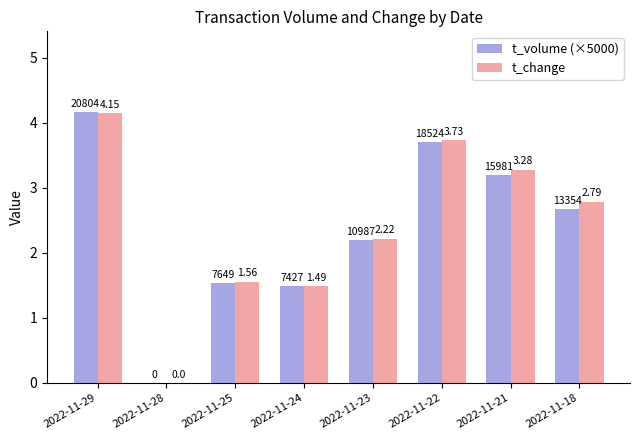

What is the total value across all series at 2022-11-29?

8.3